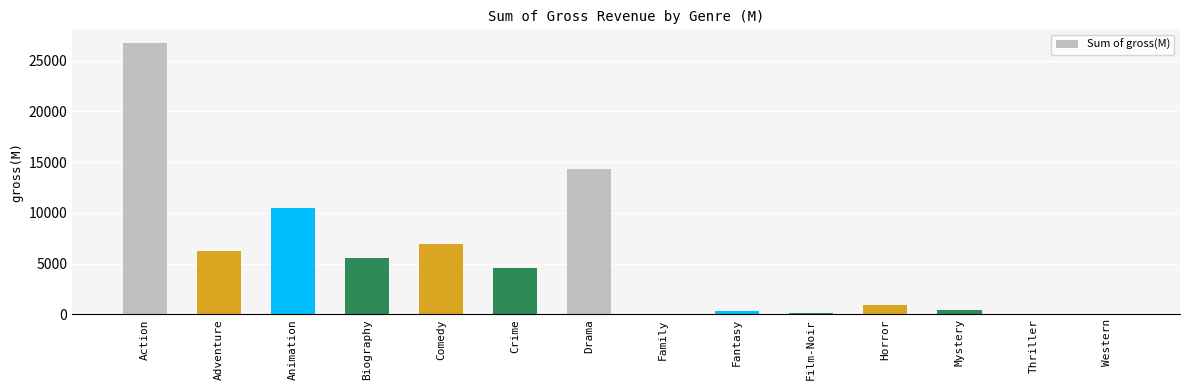

What is the ratio of the value at Drama to the value at Horror?

15.2